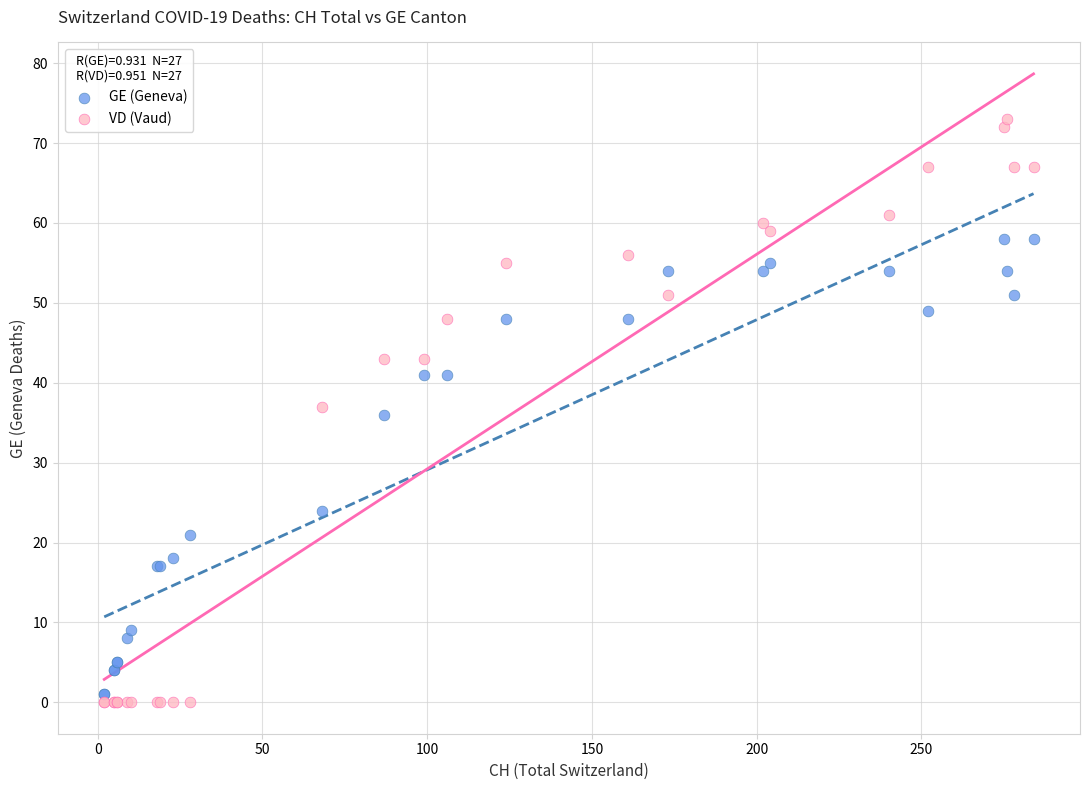

Which series has the largest Y range (max minus min)?

VD (Vaud)